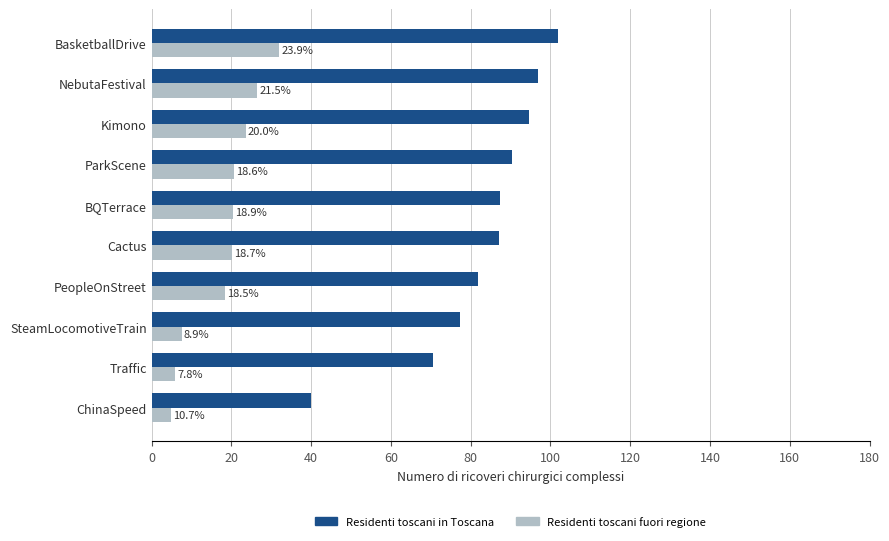

What are all the series names shown in the legend?

Residenti toscani in Toscana, Residenti toscani fuori regione